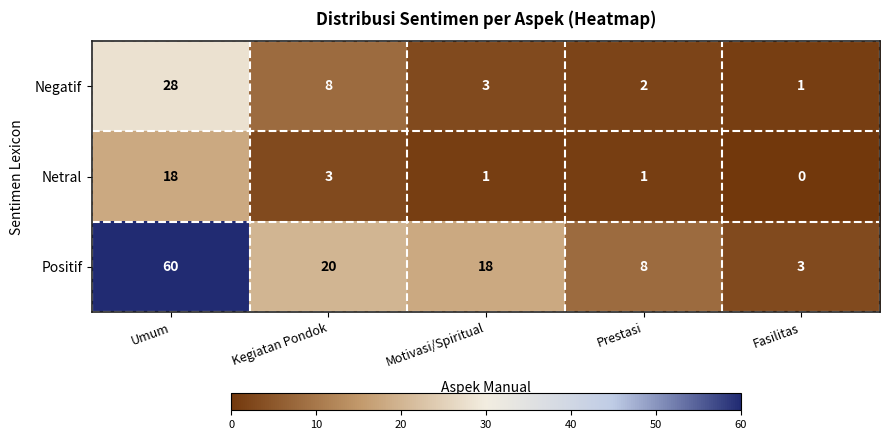

At which label is Negatif closest to 14?

Kegiatan Pondok